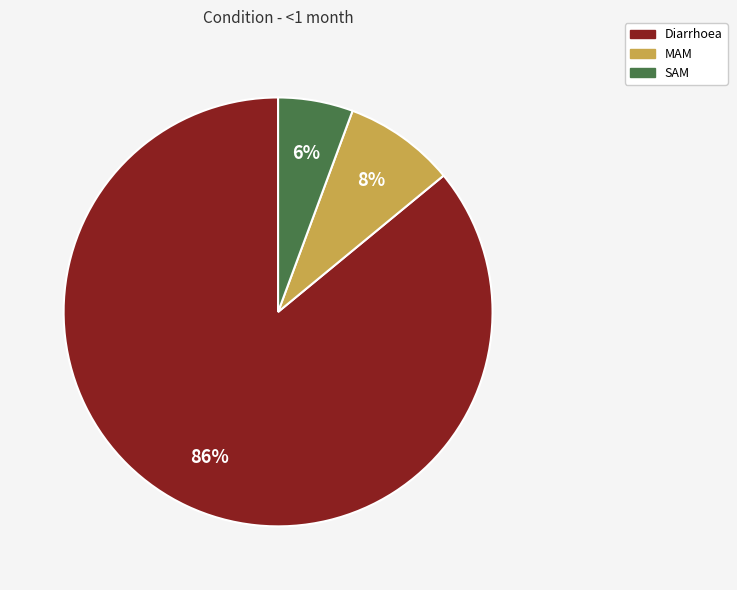

Count the number of slices in the pie.

3